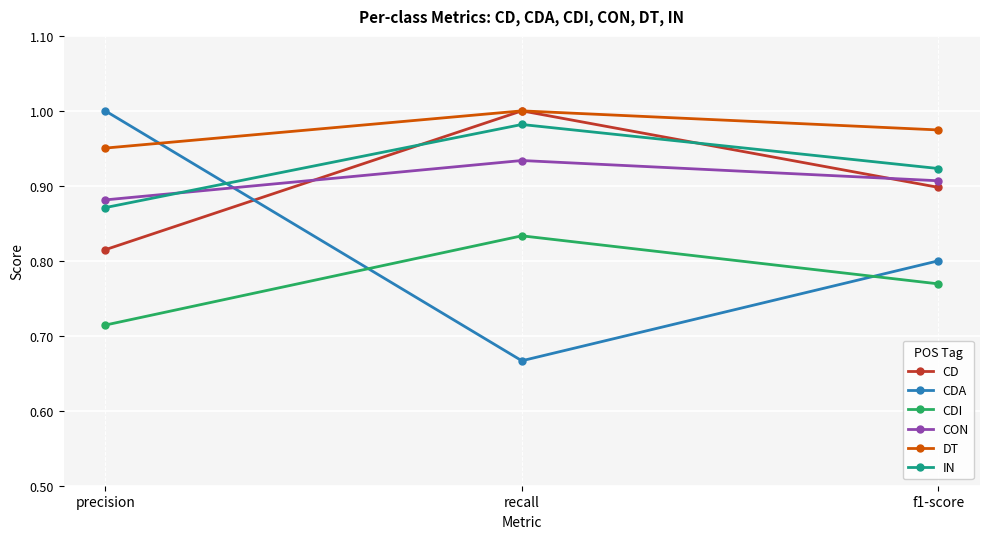

Where is CD nearest to the value 0?

precision